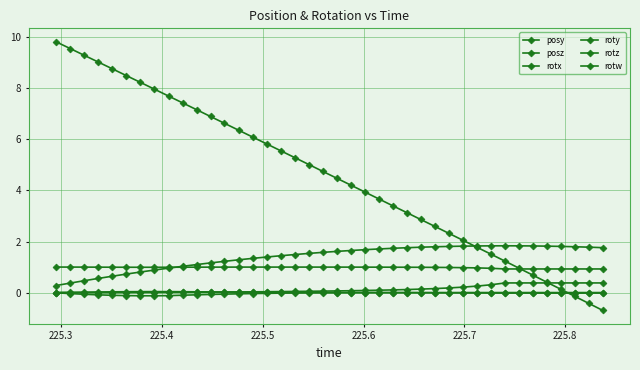

How many data points does each series have?

40